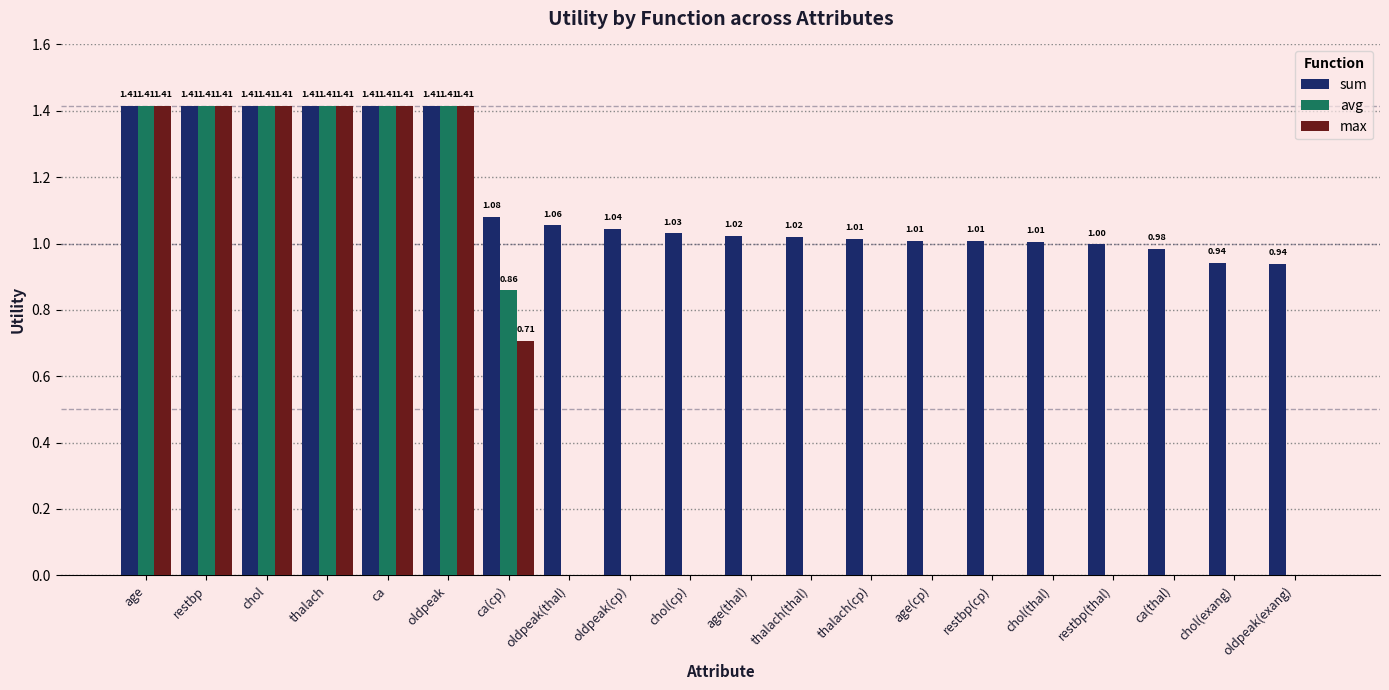

How many values in max are above zero?

7